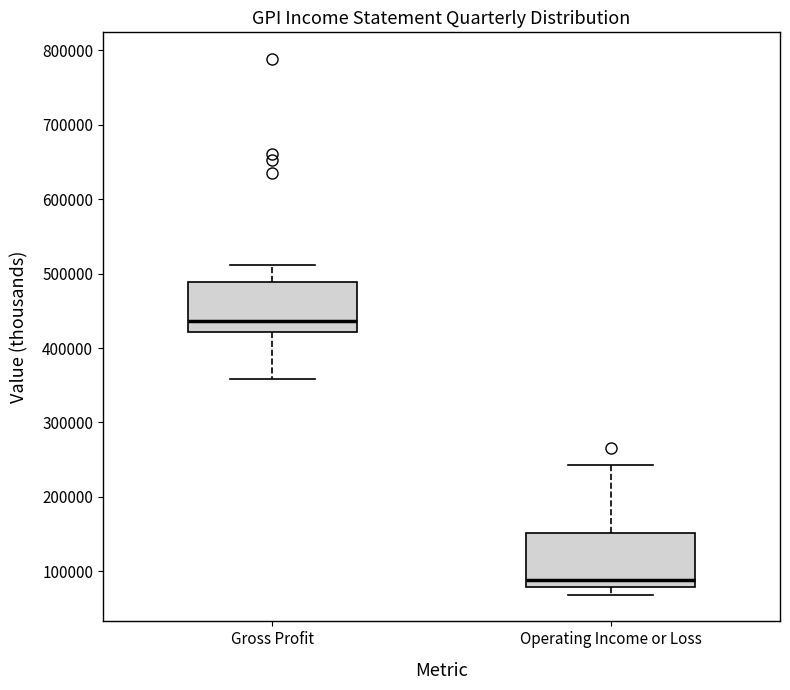

Reading left to right, transcribe this box plot: for each box, give where its median line is, the range the box spans, and where its two whiskers end, as read against the y-axis. The values are not printed on the chart, so give them approximately, as read against the axis.

Gross Profit: median 440000, box 420000 to 490000, whiskers 360000 to 510000
Operating Income or Loss: median 90000, box 80000 to 150000, whiskers 70000 to 240000